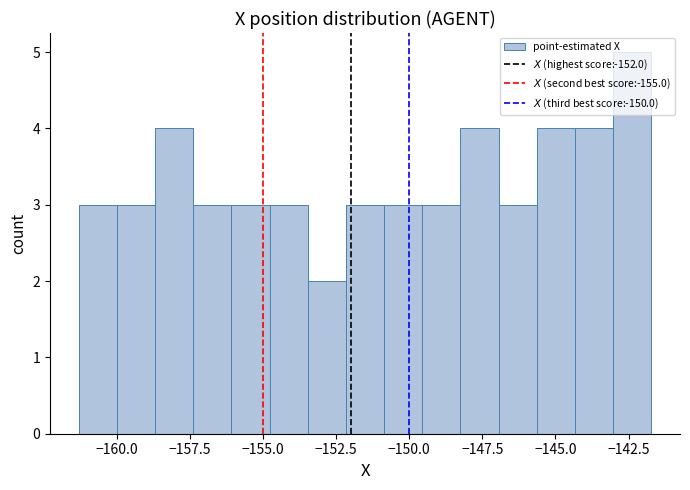

Around what value on the x-axis is the tallest bar? Give the approximate position of its centre, as read against the axis.

-142.5